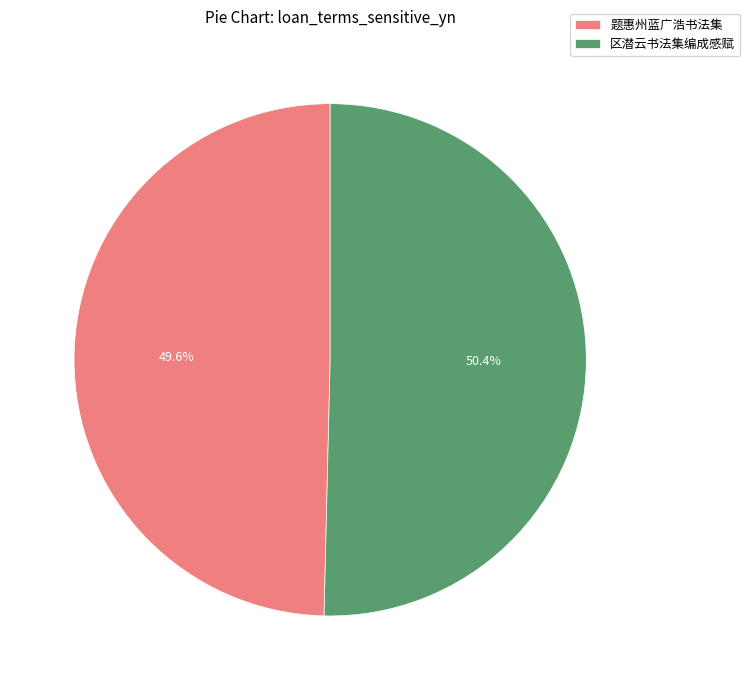

Approximately how many times larger is the value at 区潜云书法集编成感赋 compared to 题惠州蓝广浩书法集?

1.0